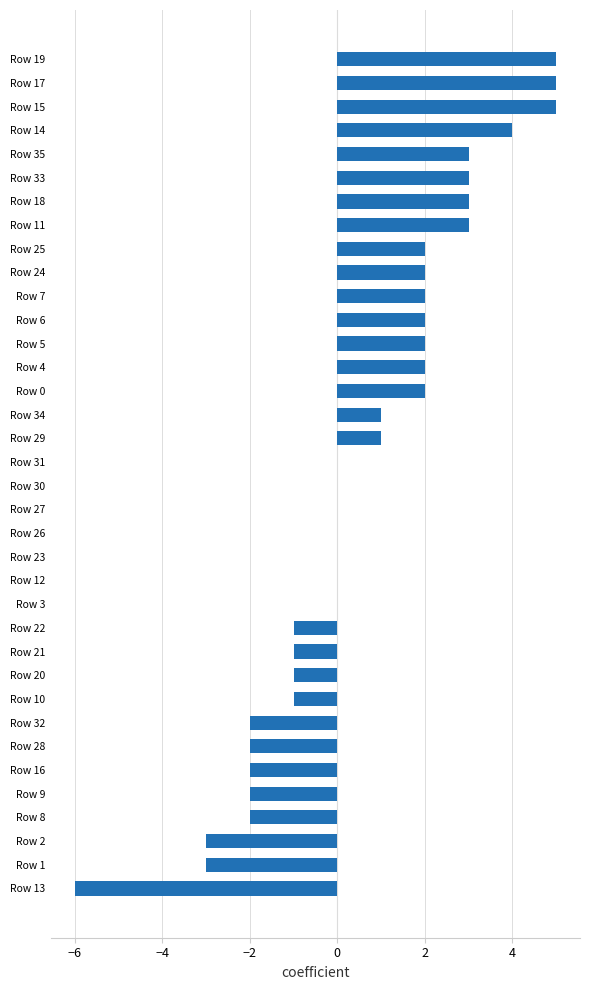

How many distinct data groups are displayed?

1